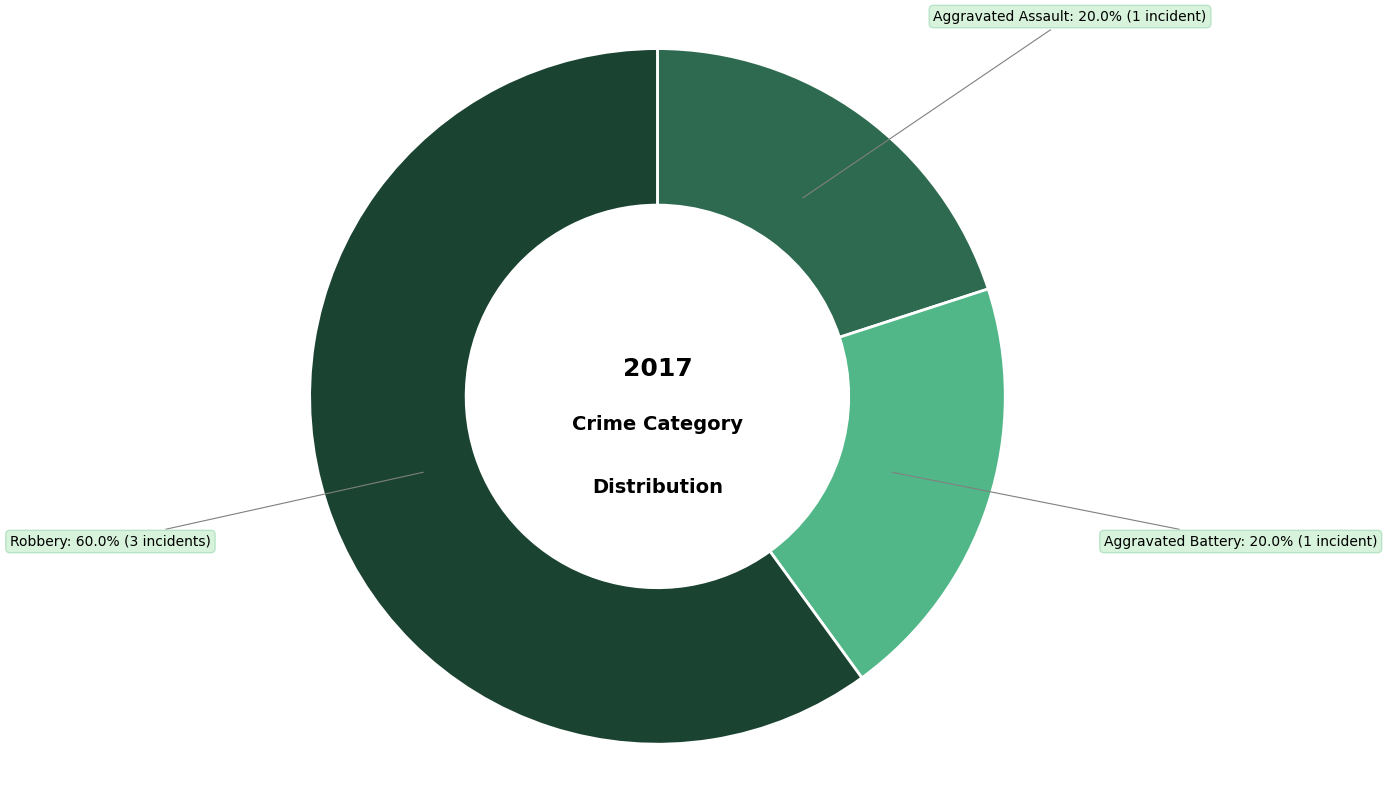

The Robbery slice represents 60% of the pie. True or false?

True